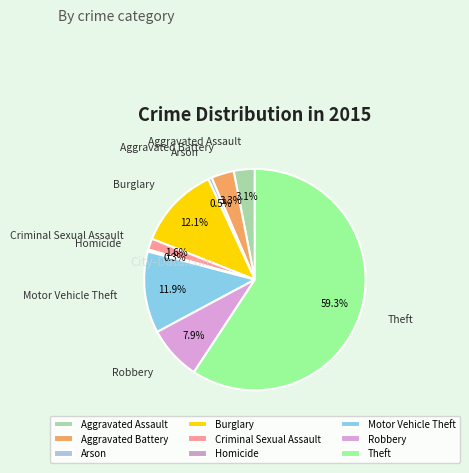

Which category accounts for the majority?

Theft